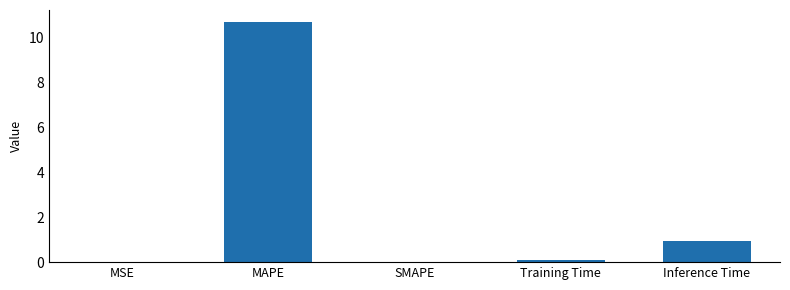

Where is the data nearest to the value 5?

Inference Time